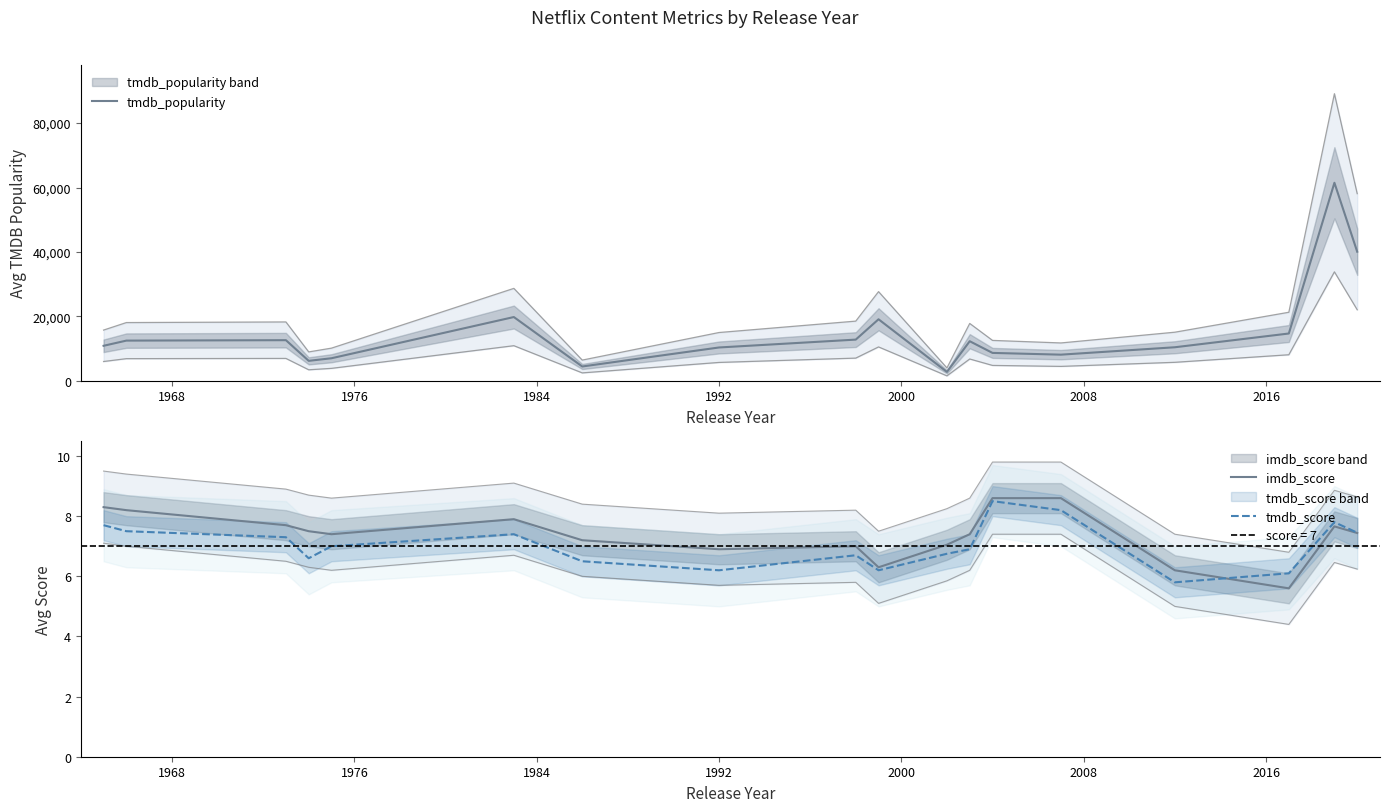

What is the lowest value of the tmdb_score series?

5.8